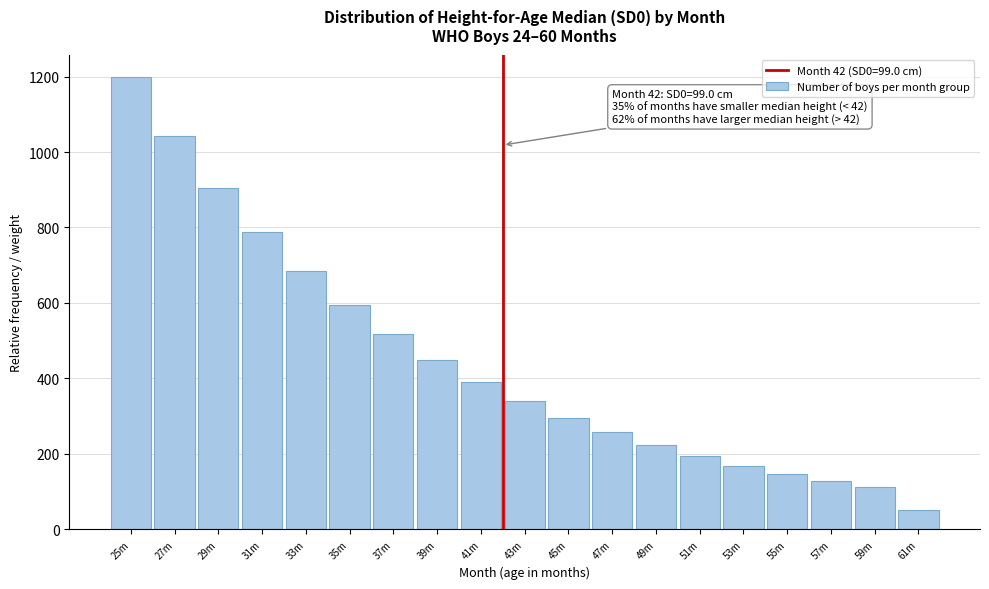

Reading left to right, transcribe all the data shown in this chart.

25m=1198.1	27m=1041.6	29m=905.5	31m=787.2	33m=684.4	35m=595.0	37m=517.2	39m=449.7	41m=390.9	43m=339.8	45m=295.4	47m=256.8	49m=223.3	51m=194.1	53m=168.8	55m=146.7	57m=127.5	59m=110.9	61m=49.9